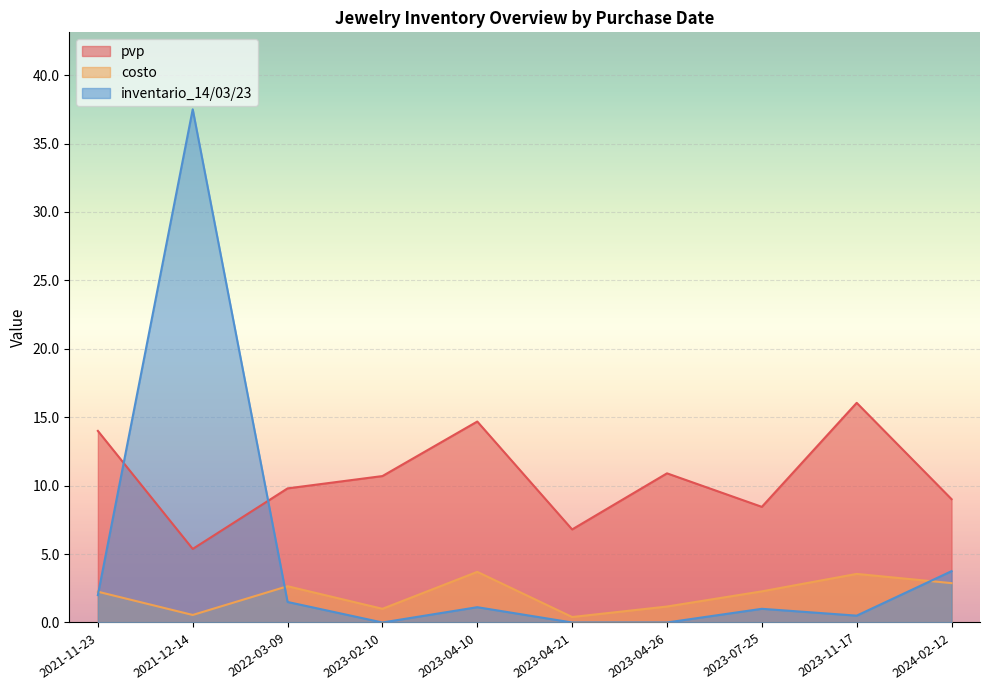

How many positive values does the inventario_14/03/23 series have?

7